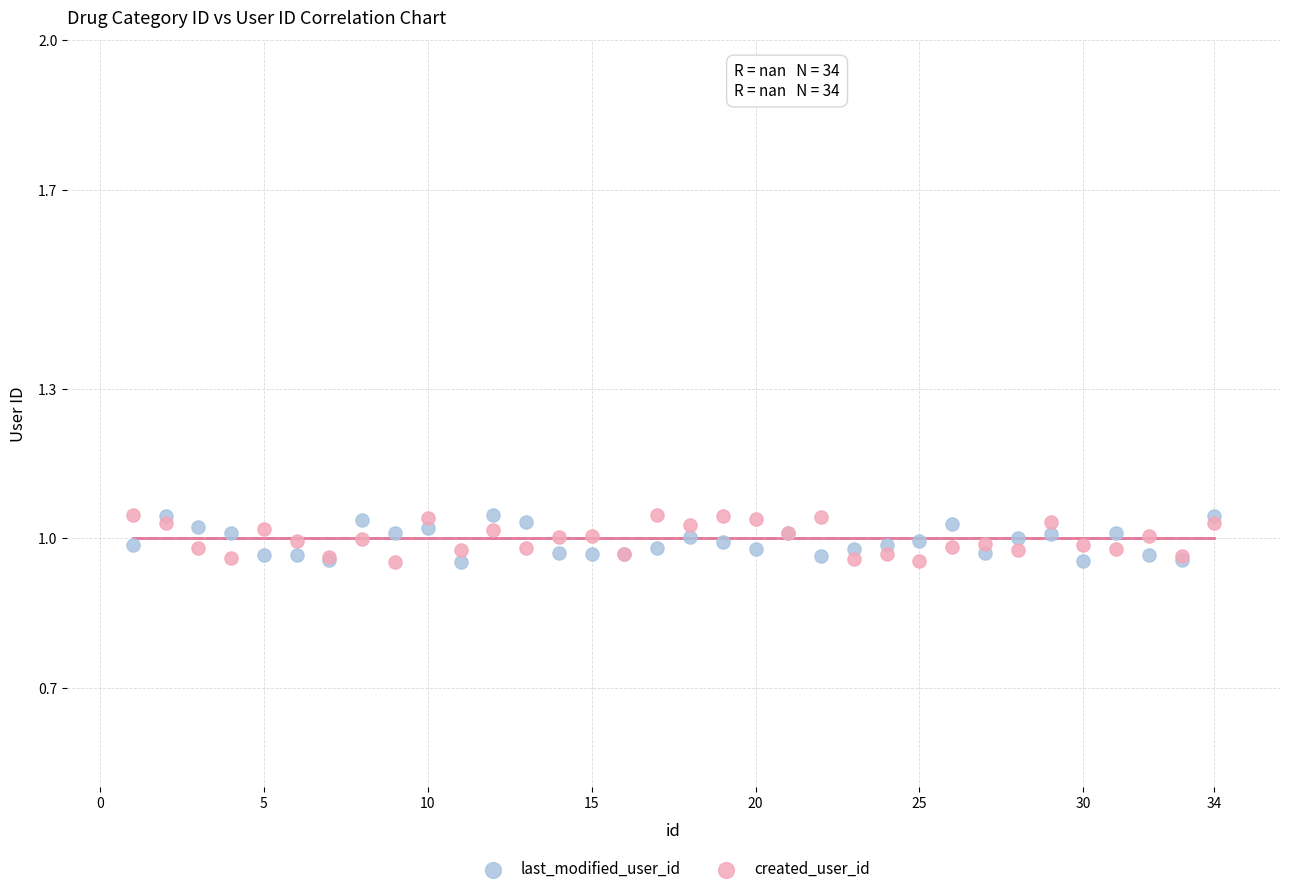

What are all the series names shown in the legend?

last_modified_user_id, created_user_id